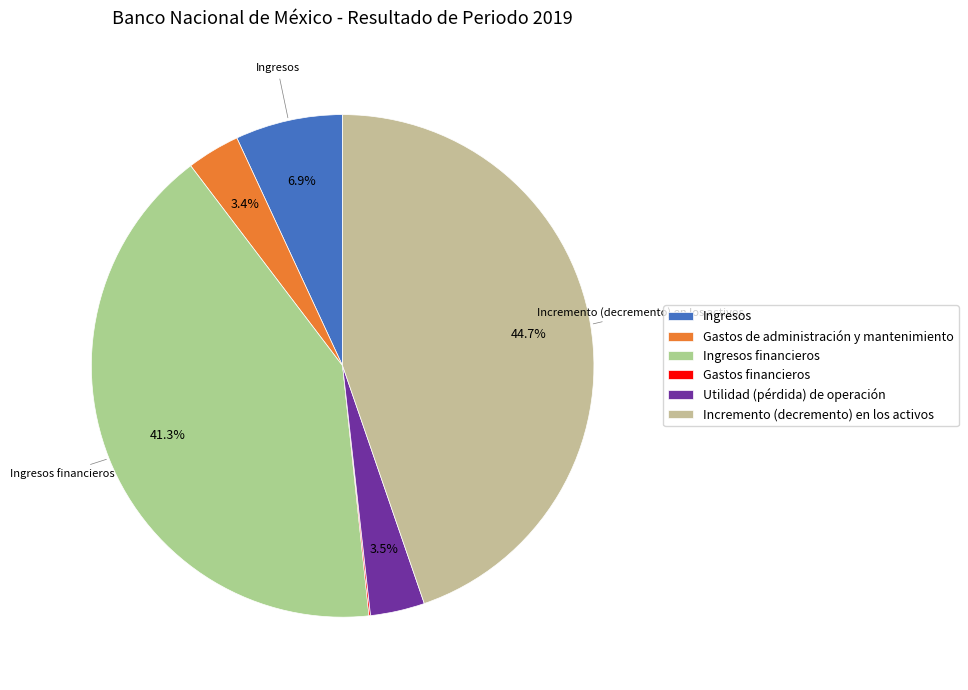

Is there a majority slice in this chart?

No